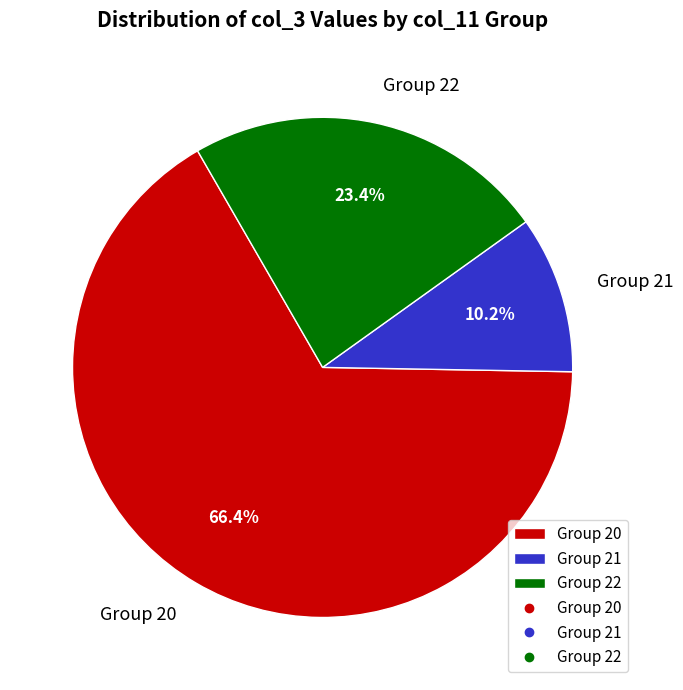

What percentage do Group 21 and Group 20 together represent?

76.6%